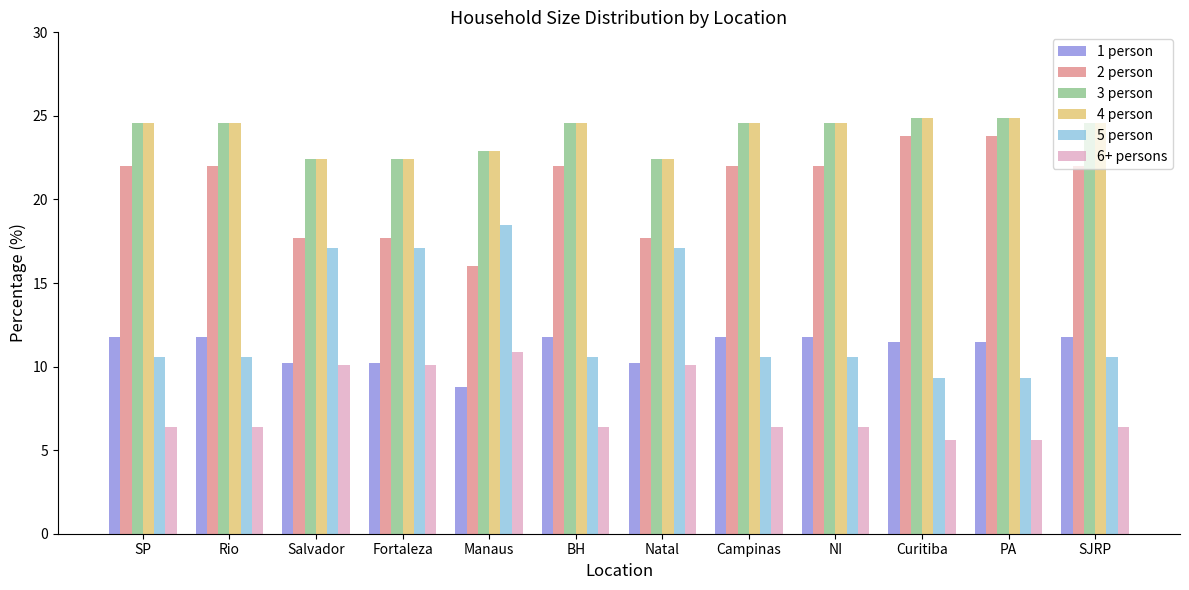

At how many categories does at least one series exceed 20?

12